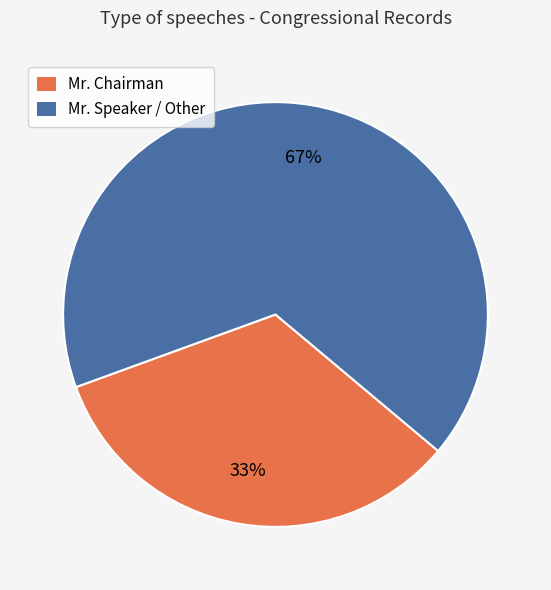

Count the number of slices in the pie.

2